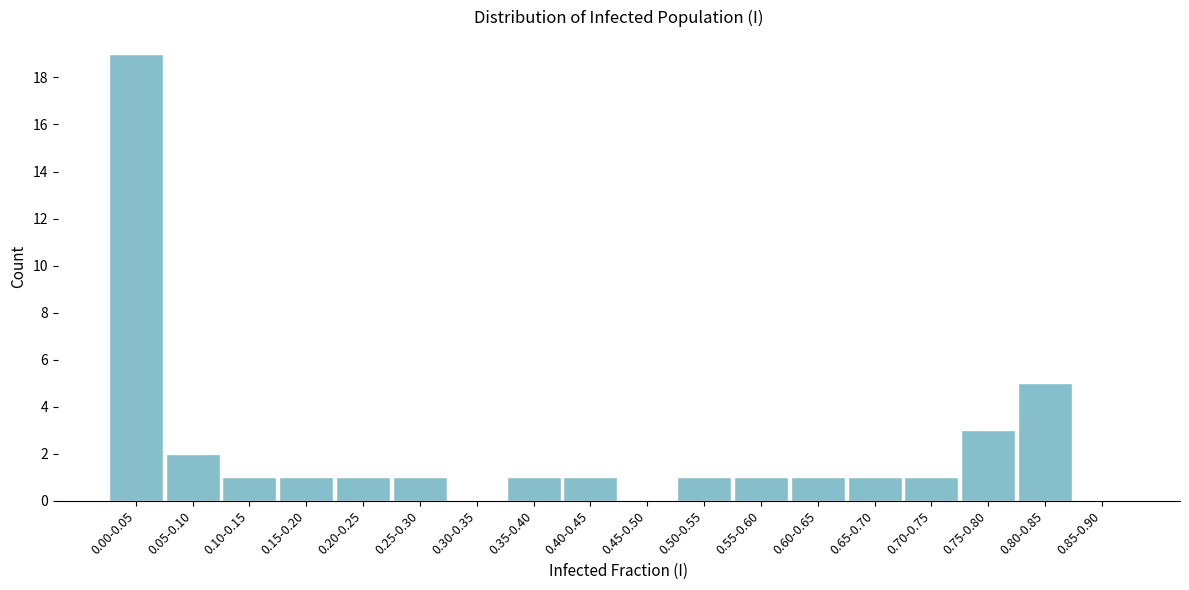

Reading left to right, list all the values displayed in this chart.

0.00-0.05=19	0.05-0.10=2	0.10-0.15=1	0.15-0.20=1	0.20-0.25=1	0.25-0.30=1	0.30-0.35=0	0.35-0.40=1	0.40-0.45=1	0.45-0.50=0	0.50-0.55=1	0.55-0.60=1	0.60-0.65=1	0.65-0.70=1	0.70-0.75=1	0.75-0.80=3	0.80-0.85=5	0.85-0.90=0